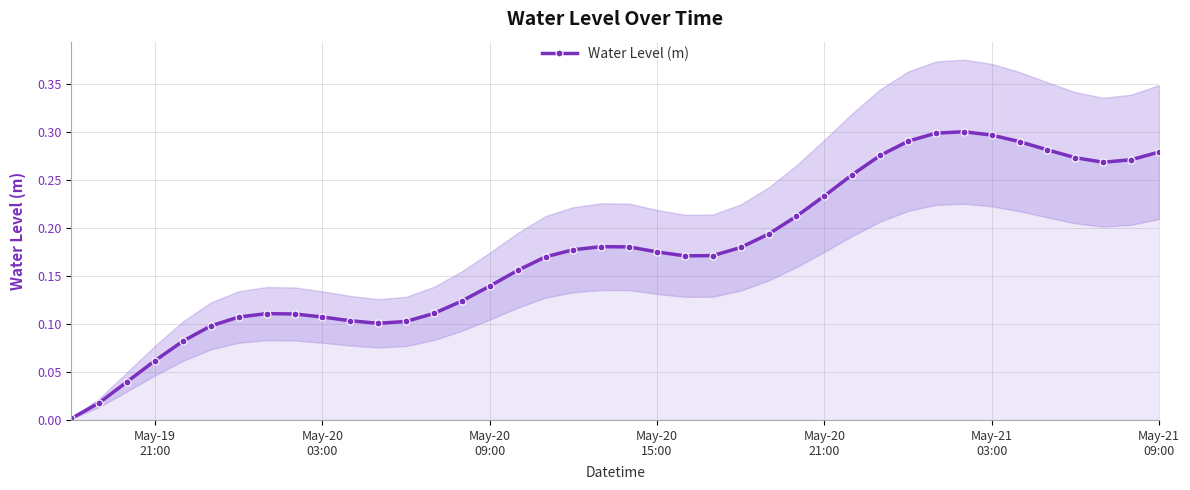

Reading left to right, what are all the values shown in this chart?

0.0	0.0	0.0	0.1	0.1	0.1	0.1	0.1	0.1	0.1	0.1	0.1	0.1	0.1	0.1	0.1	0.2	0.2	0.2	0.2	0.2	0.2	0.2	0.2	0.2	0.2	0.2	0.2	0.3	0.3	0.3	0.3	0.3	0.3	0.3	0.3	0.3	0.3	0.3	0.3